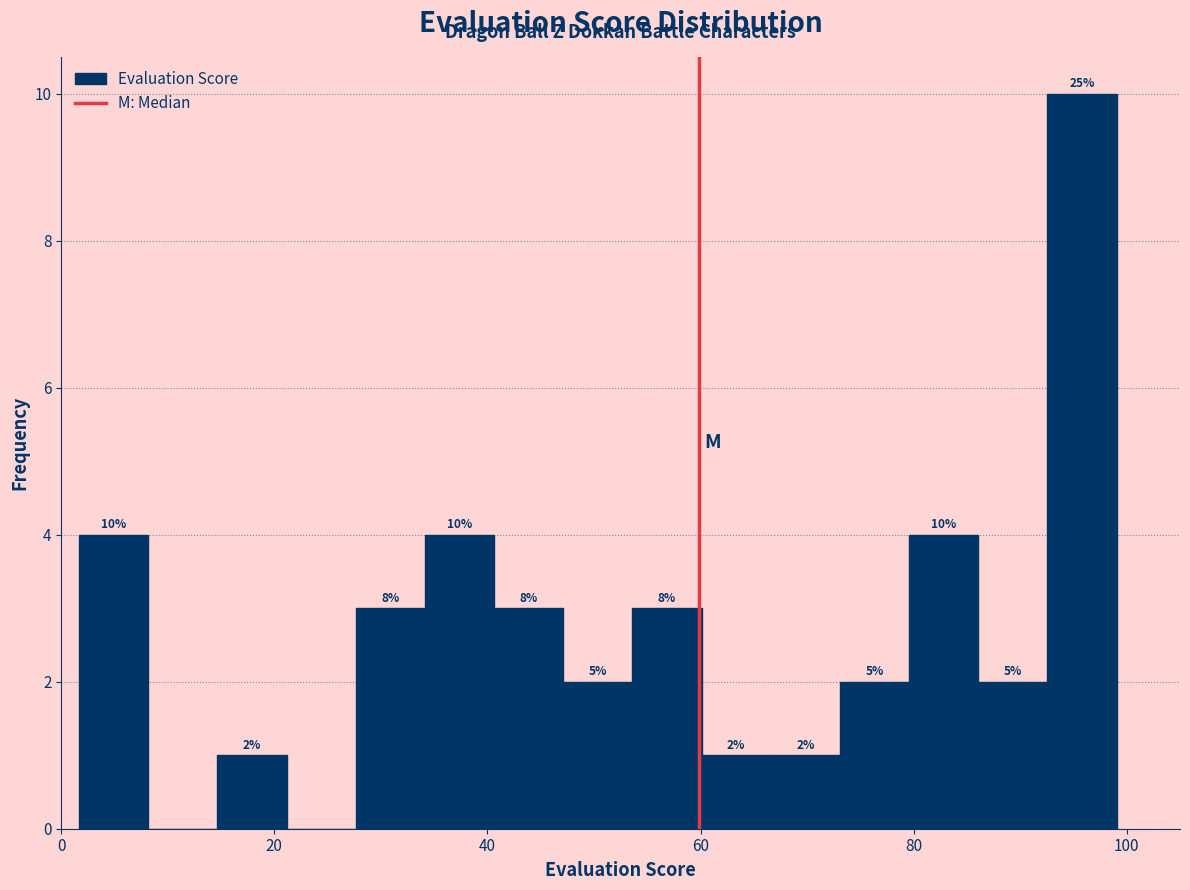

Around what value on the x-axis is the tallest bar? Give the approximate position of its centre, as read against the axis.

96